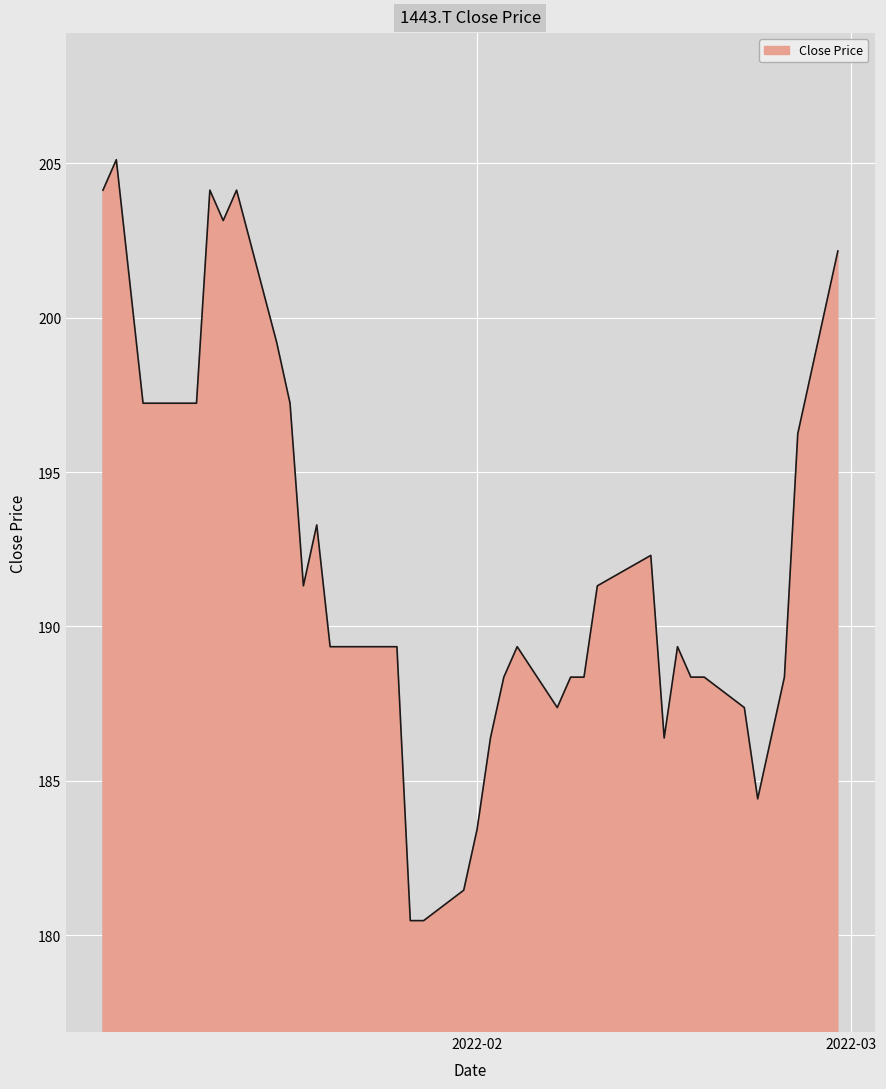

What is the difference between the maximum and minimum values?

24.7